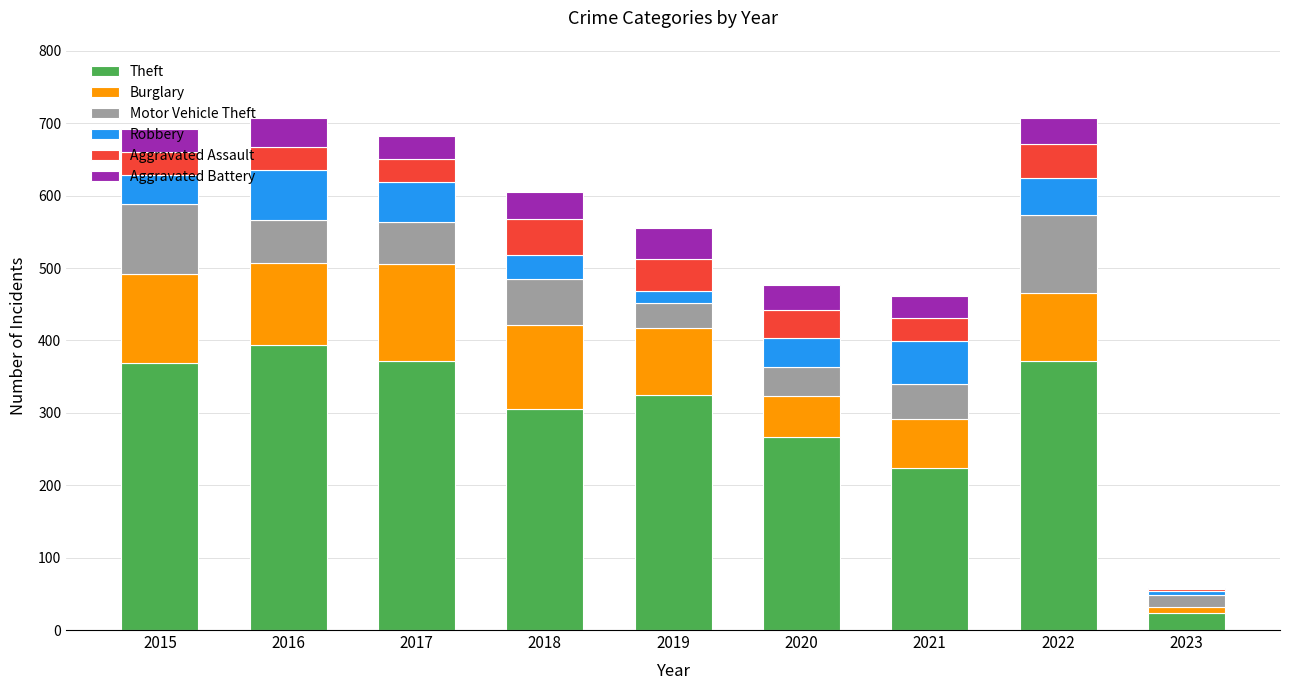

What is the maximum value for Theft?

394